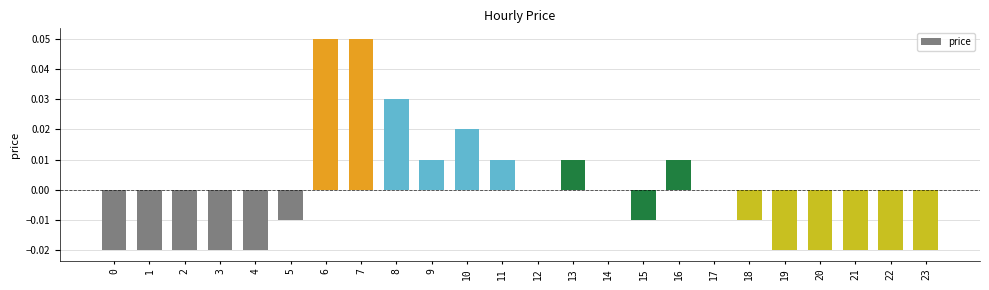

True or false: the data shows -0.0 at 19.

True